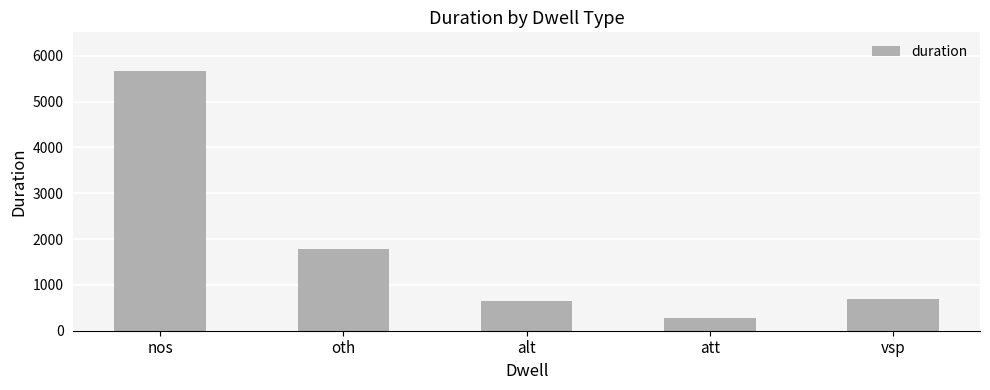

How many distinct data groups are displayed?

1